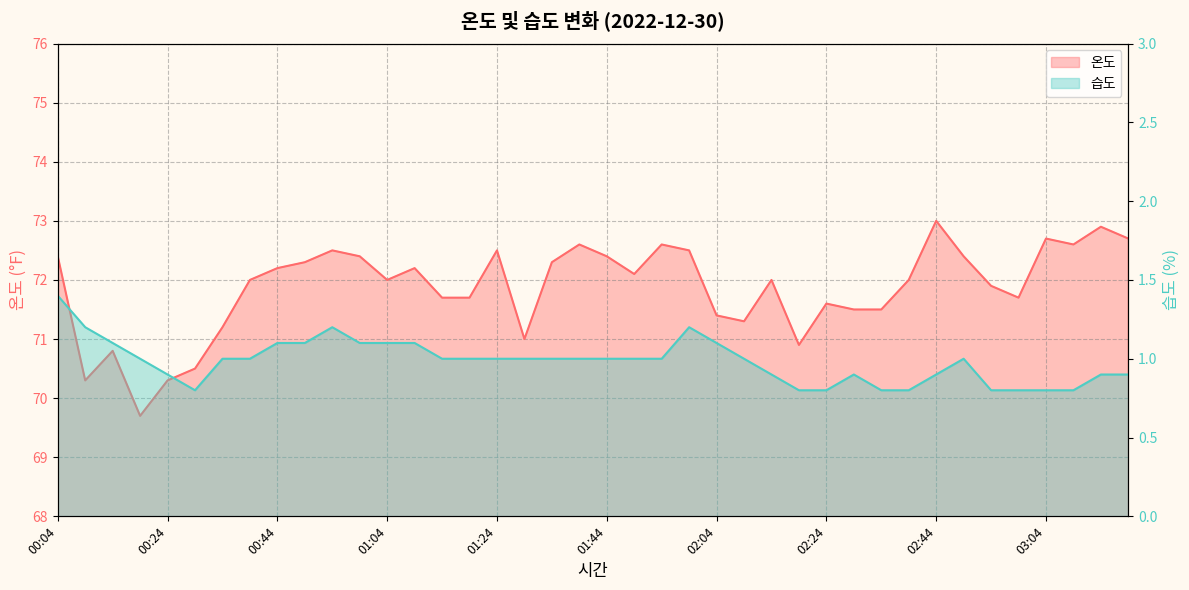

Which series has the largest total across all categories?

온도